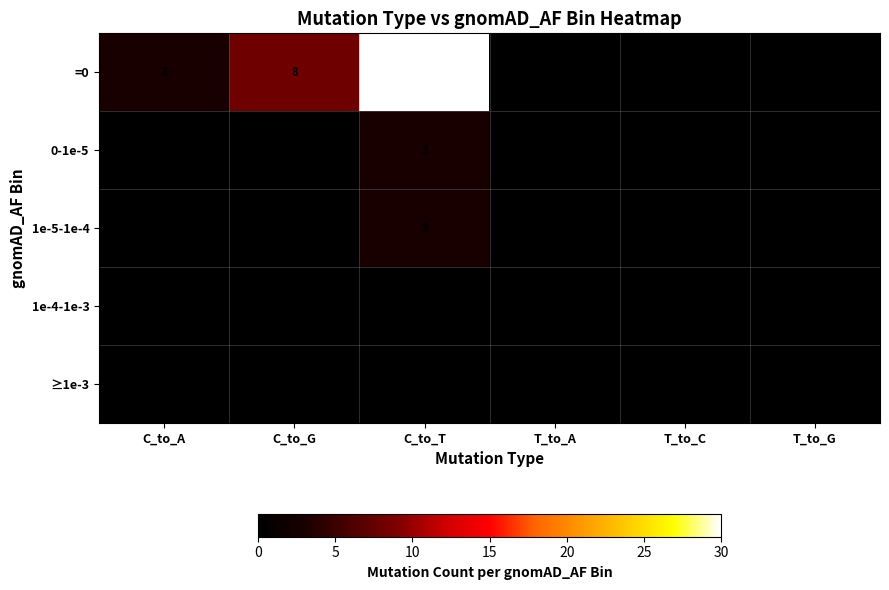

Rank the series by their maximum value, from highest to lowest.

=0, 0-1e-5, 1e-5-1e-4, 1e-4-1e-3, ≥1e-3